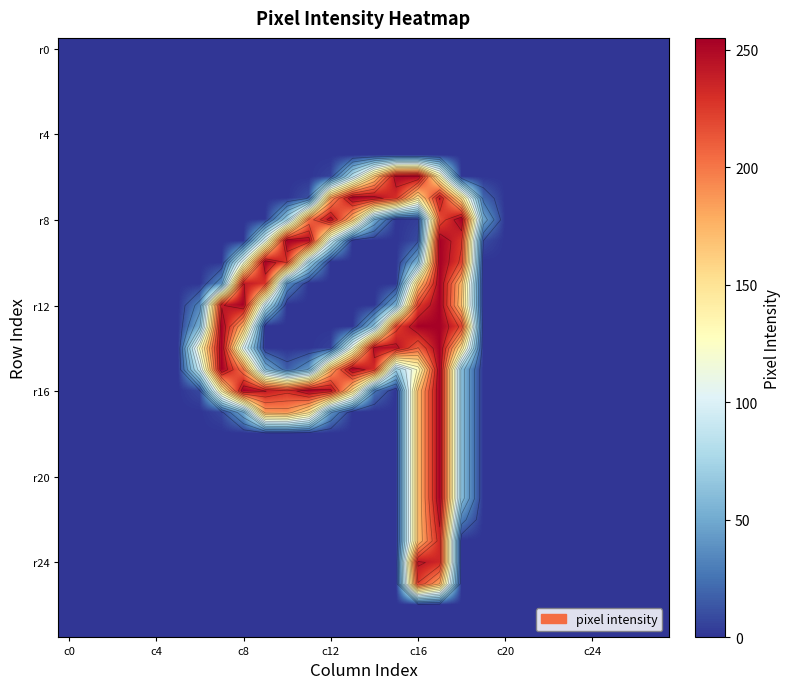

At which category is the sum across all series the highest?

17